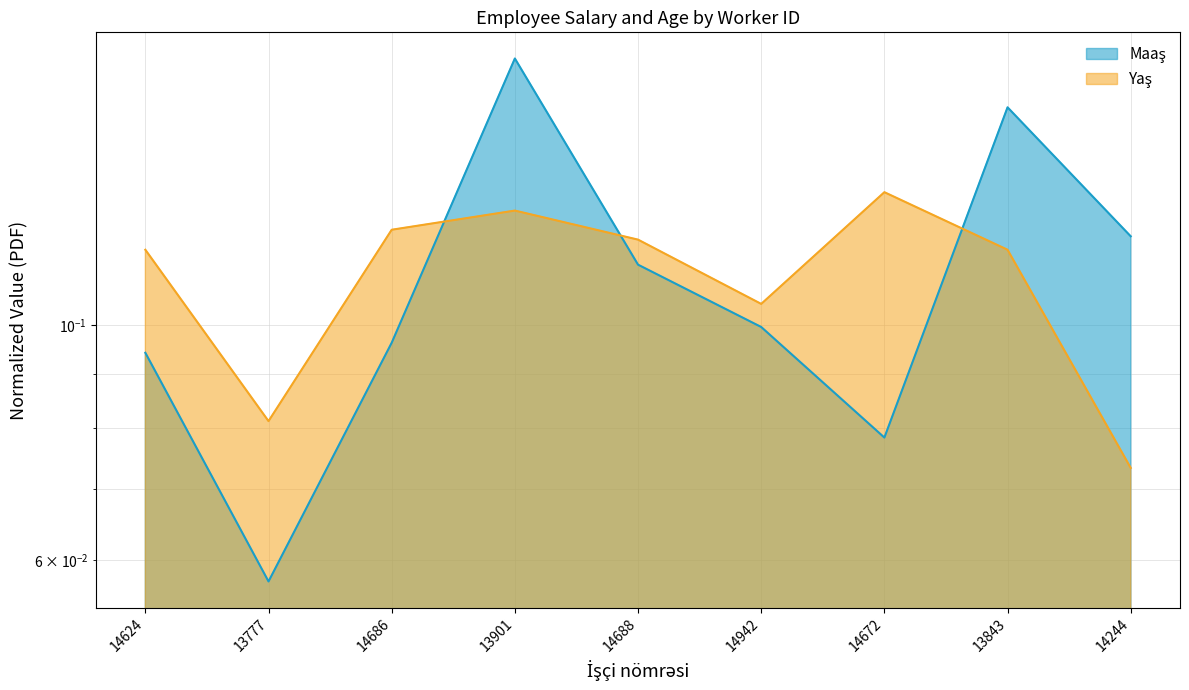

What is the maximum value for Maaş?

0.2